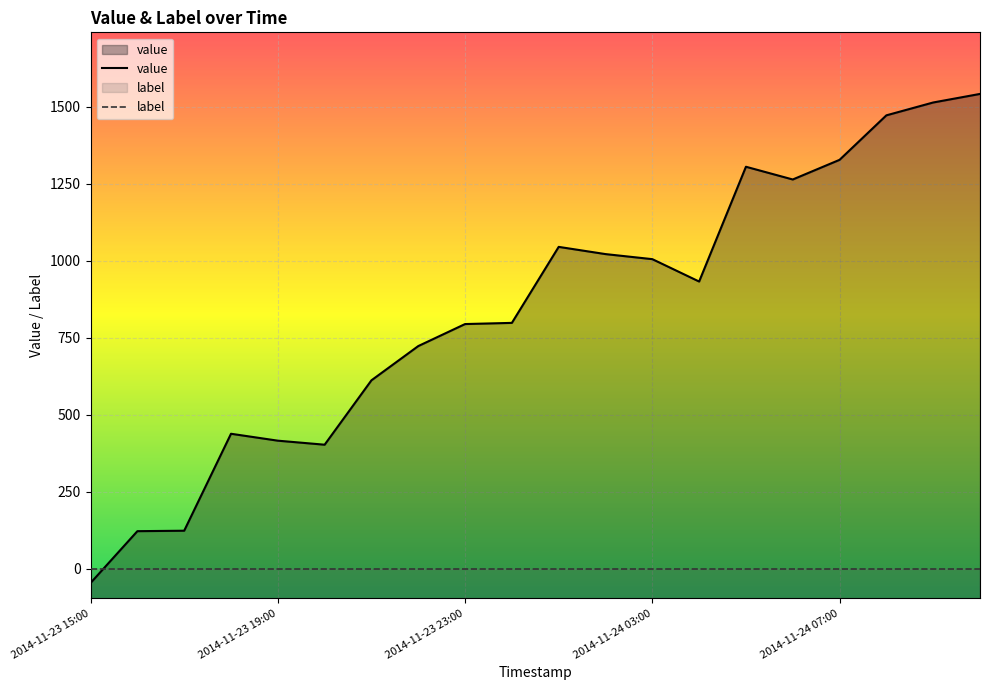

Reading left to right, what are all the values shown in this chart?

value: -46.1	122.2	123.7	438.5	416.0	402.9	612.1	723.2	794.7	798.6	1045.4	1021.9	1005.5	932.8	1305.5	1264.2	1328.0	1472.5	1514.2	1542.0
label: 0.0	0.0	0.0	0.0	0.0	0.0	0.0	0.0	0.0	0.0	0.0	0.0	0.0	0.0	0.0	0.0	0.0	0.0	0.0	0.0